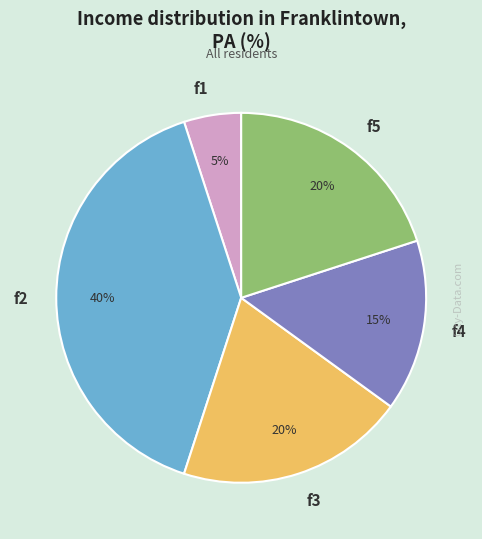

Is there any slice that represents more than half of the pie?

No